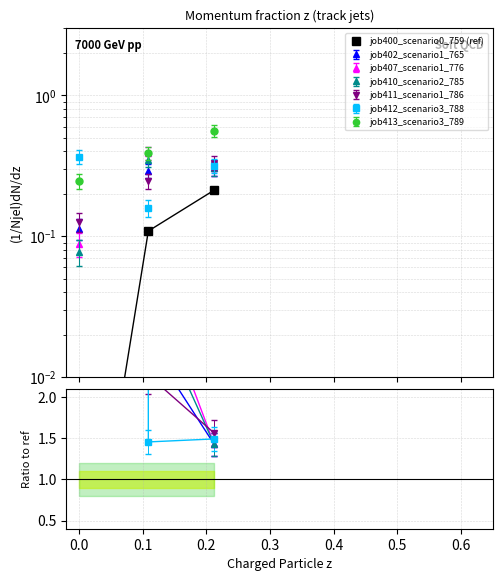

Read the value at 0.0.

0.1